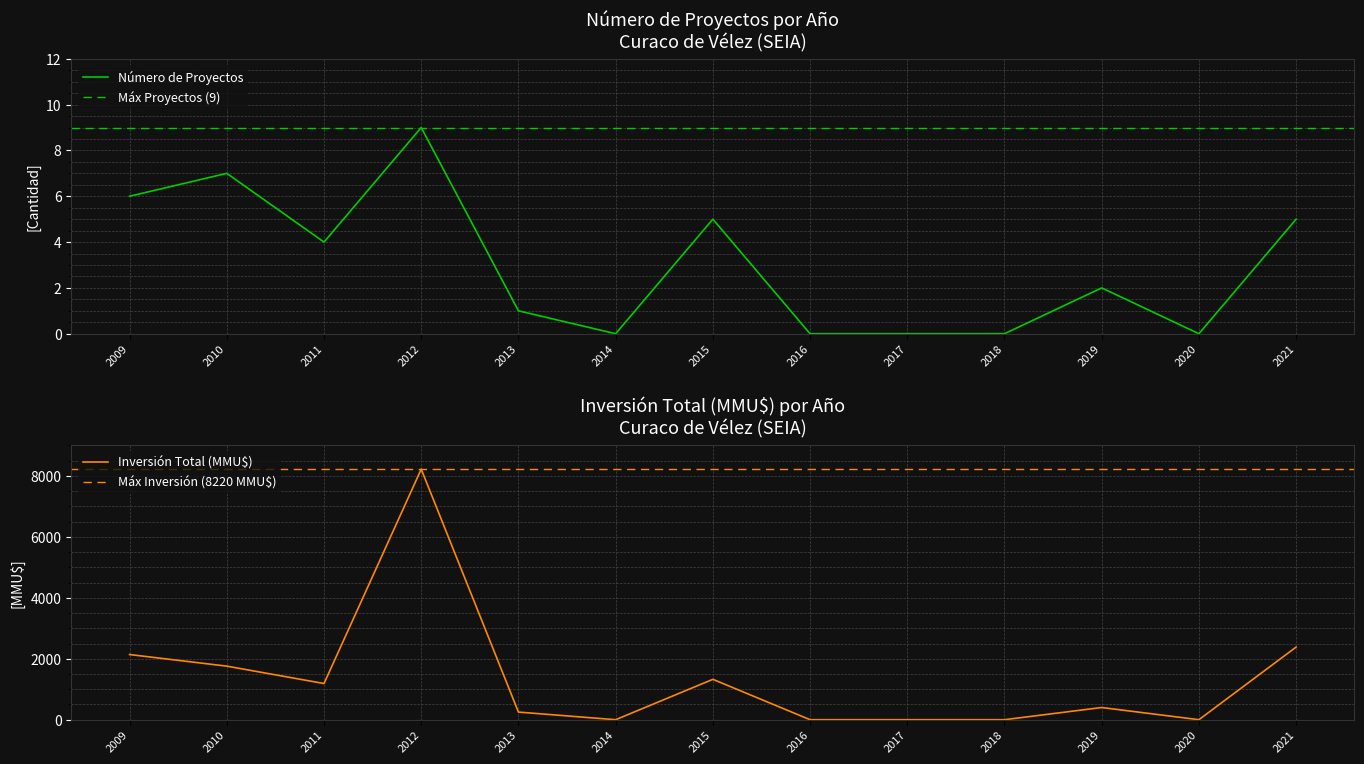

At which label does Número de Proyectos reach its minimum?

2014